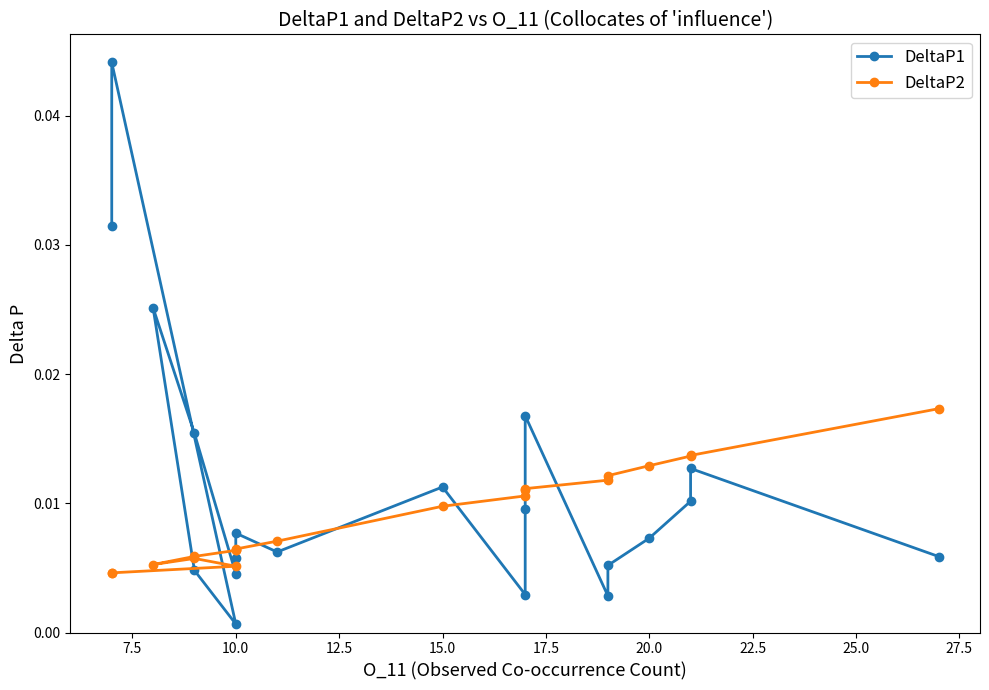

How many interior local valleys does the DeltaP2 series have?

1